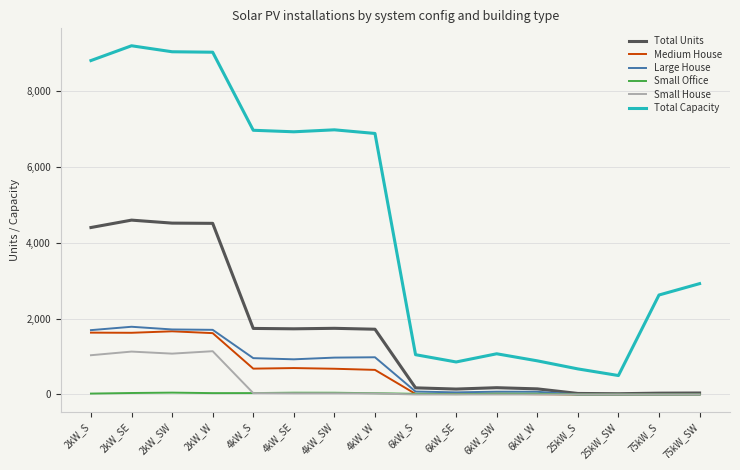

True or false: Small Office and Total Capacity cross at least once.

False